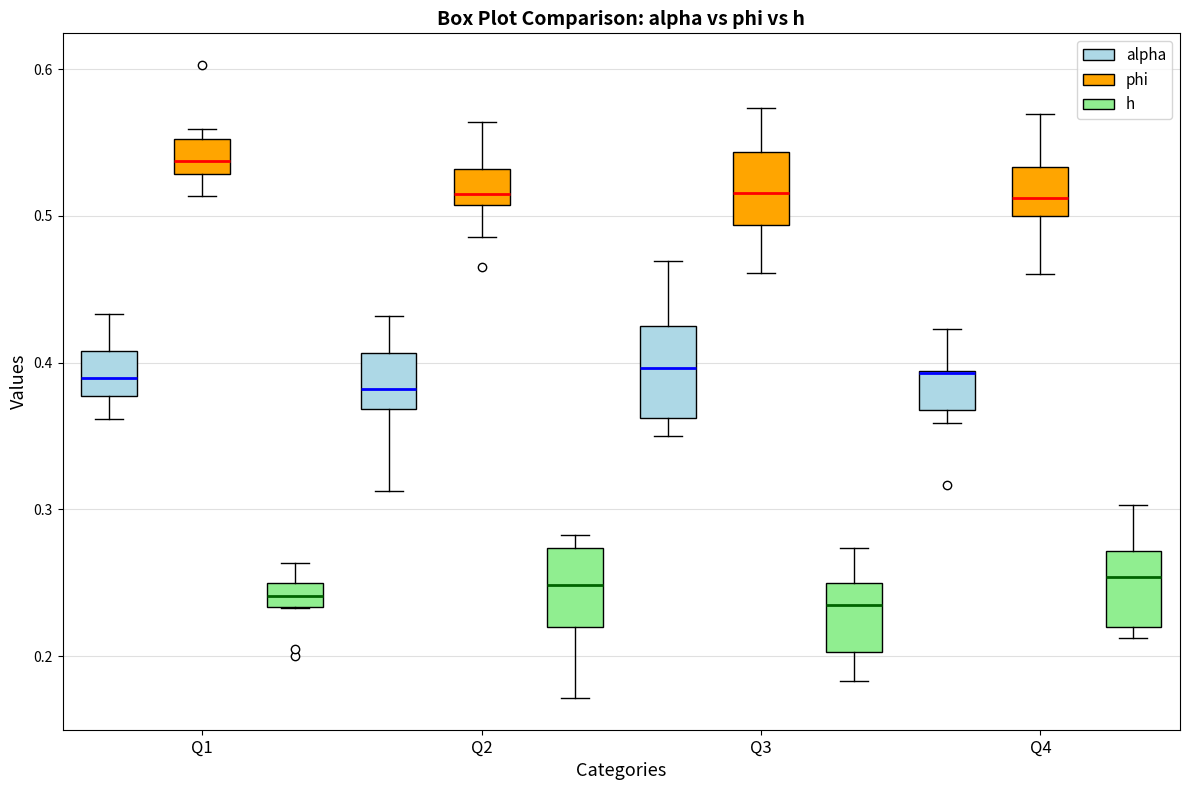

Where is the upper edge of the box for Q1 (h) on the y-axis? The values are not printed on the chart, so give them approximately, as read against the axis.

0.25